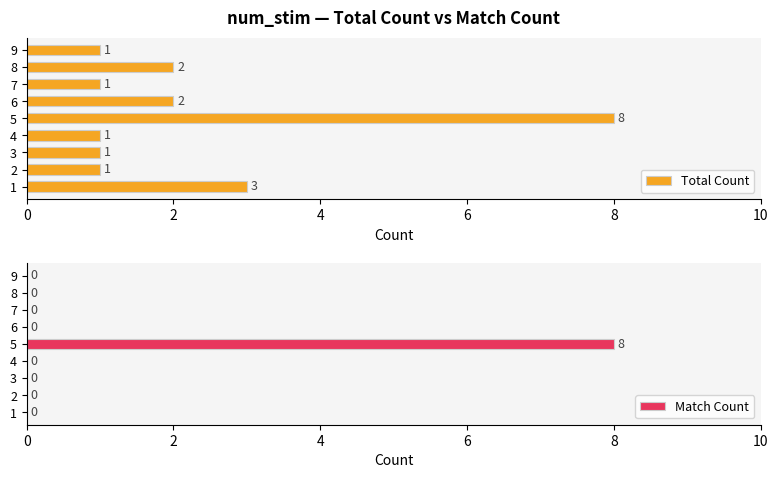

Reading right to left, list all the values displayed in this chart.

Total Count: 1	2	1	2	8	1	1	1	3
Match Count: 0	0	0	0	8	0	0	0	0